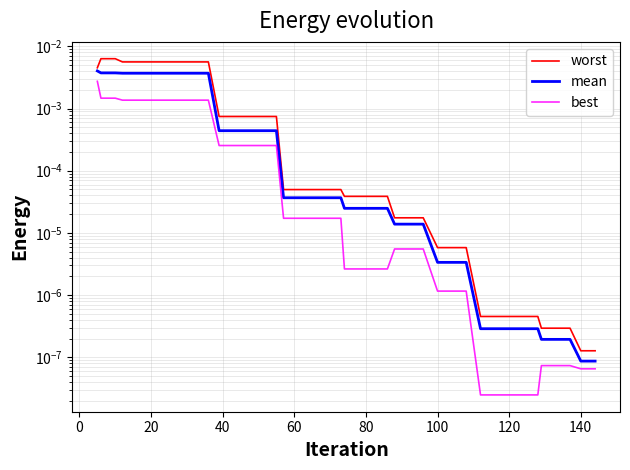

Which series has the largest total across all categories?

worst